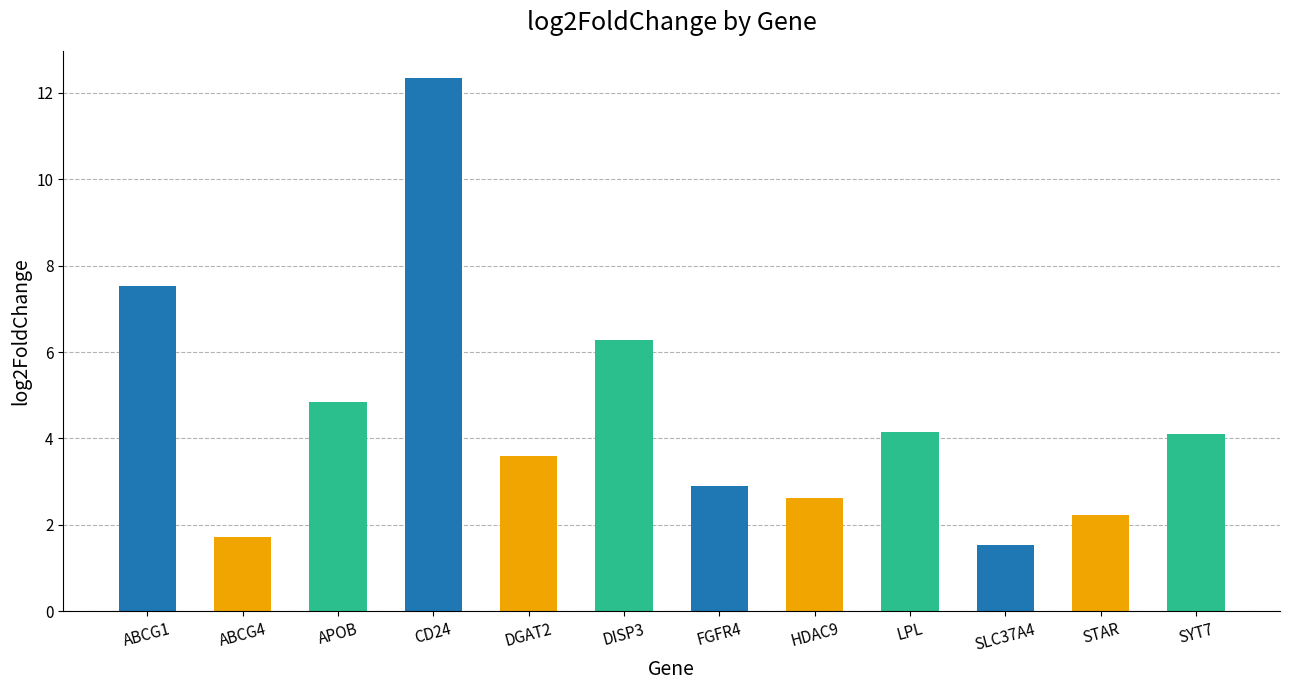

The value at HDAC9 is 2.6. True or false?

True